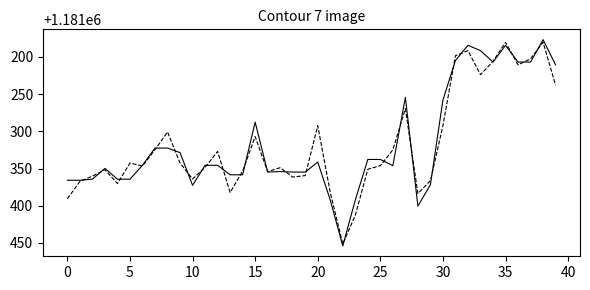

What is the maximum value shown in the chart?

1181454.2